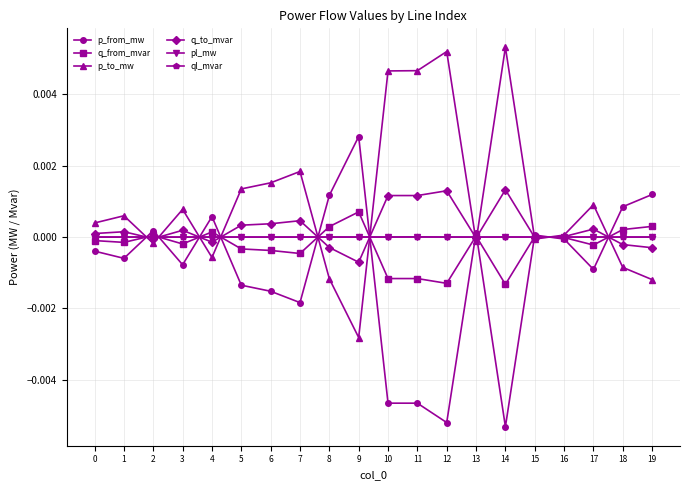

At which category does p_to_mw reach its first local valley?

2